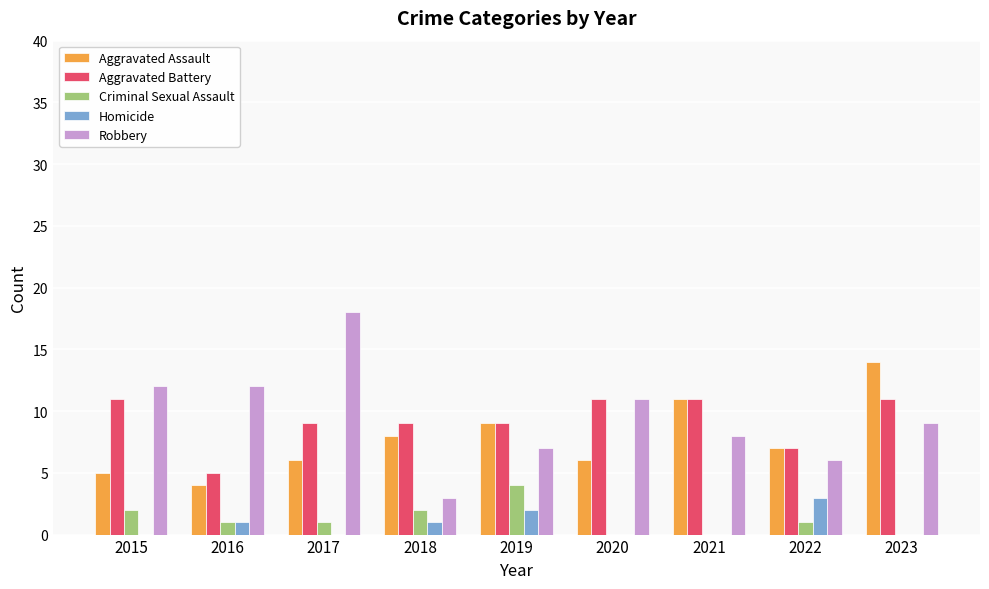

At which label does Robbery reach its peak?

2017